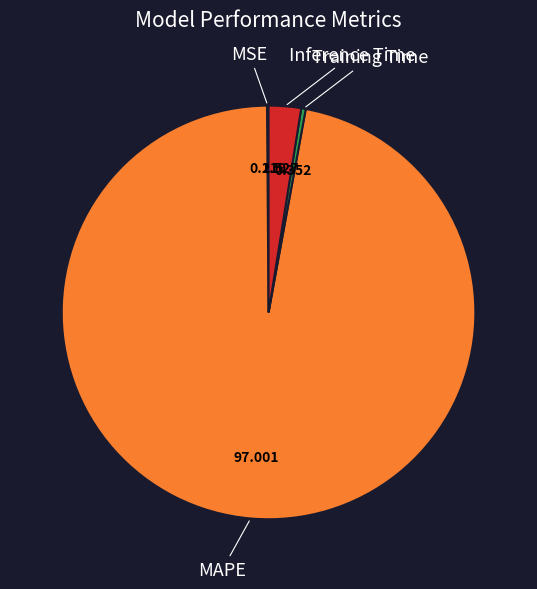

Is there any slice that represents more than half of the pie?

Yes